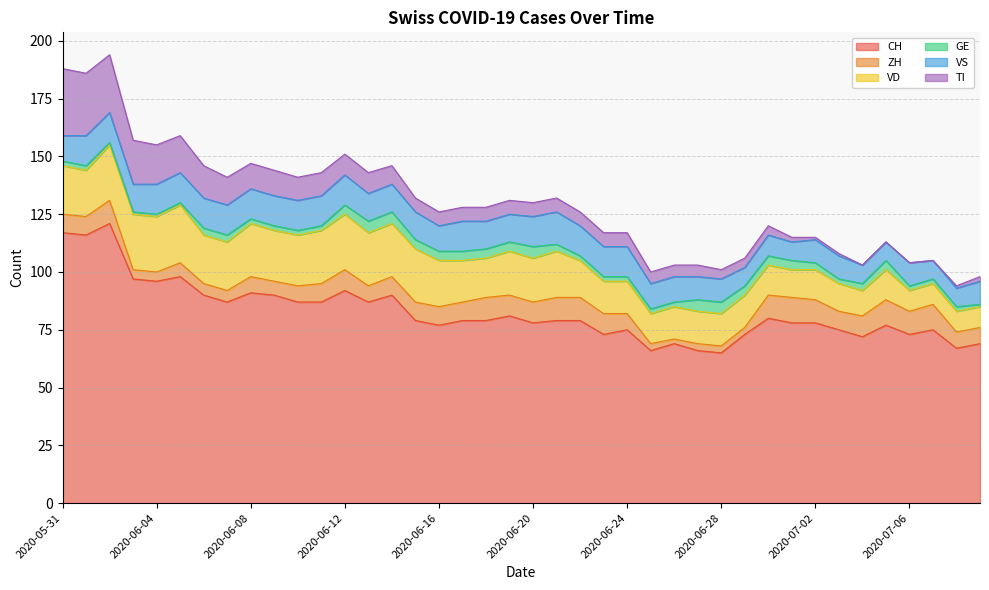

True or false: VD has a value of 16 at 2020-07-03.

False